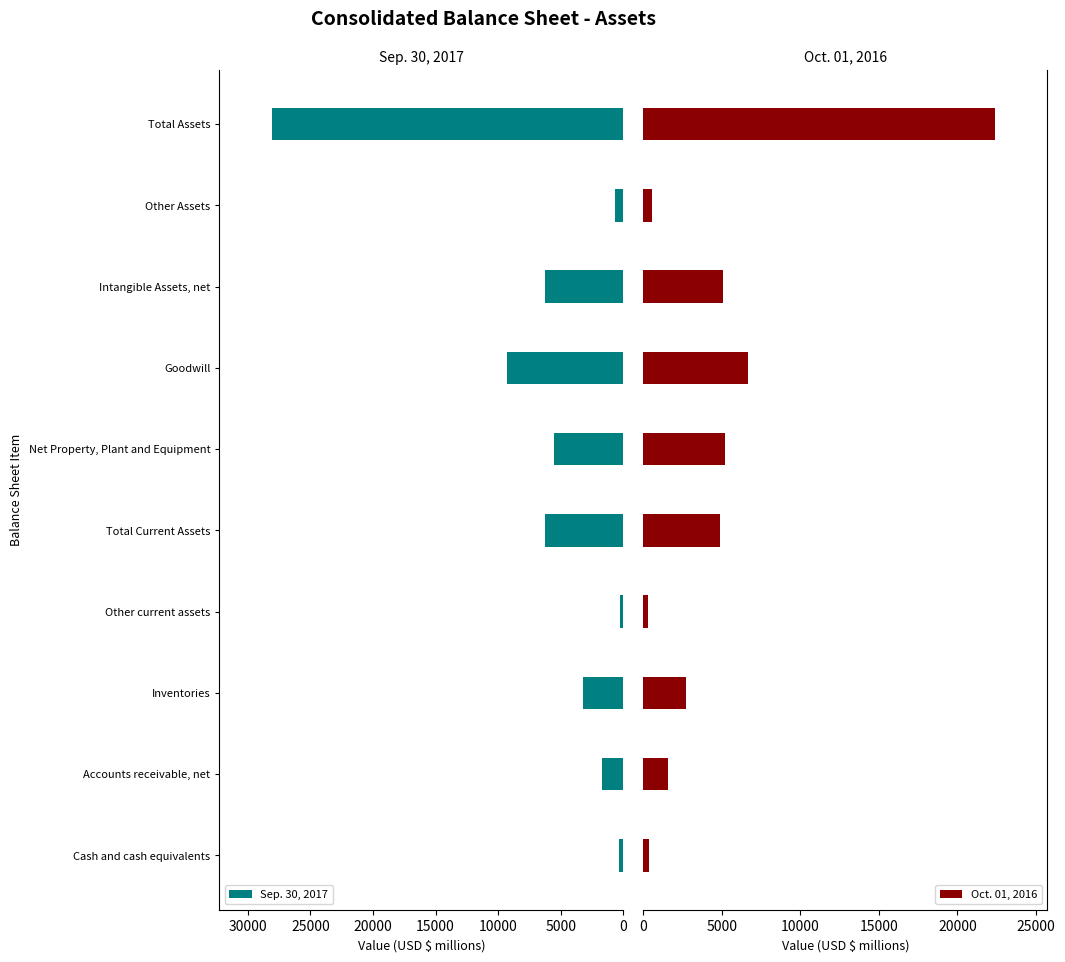

Which series has the widest spread of values?

Sep. 30, 2017